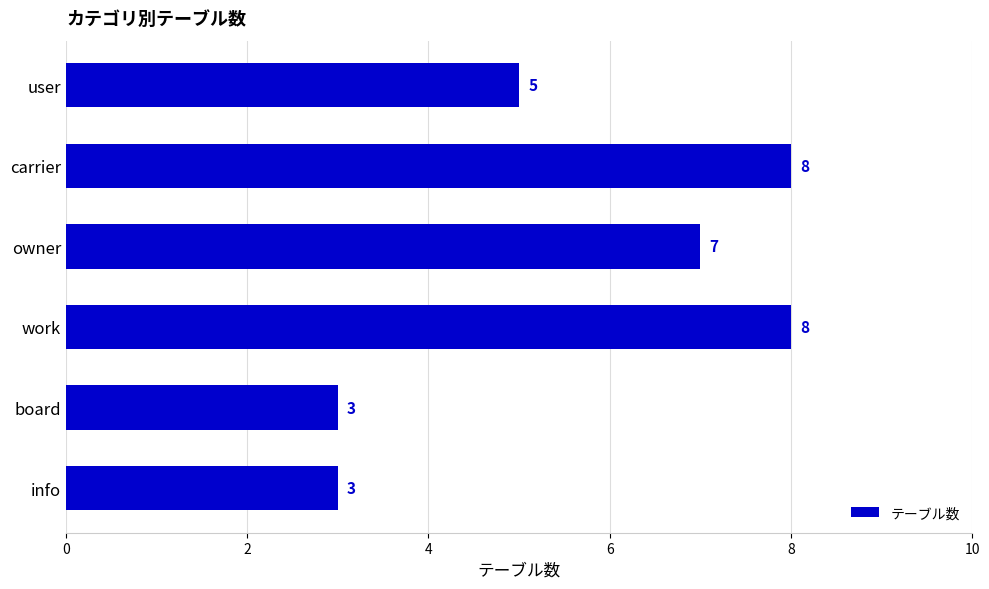

The chart shows a value of 5 at work. True or false?

False